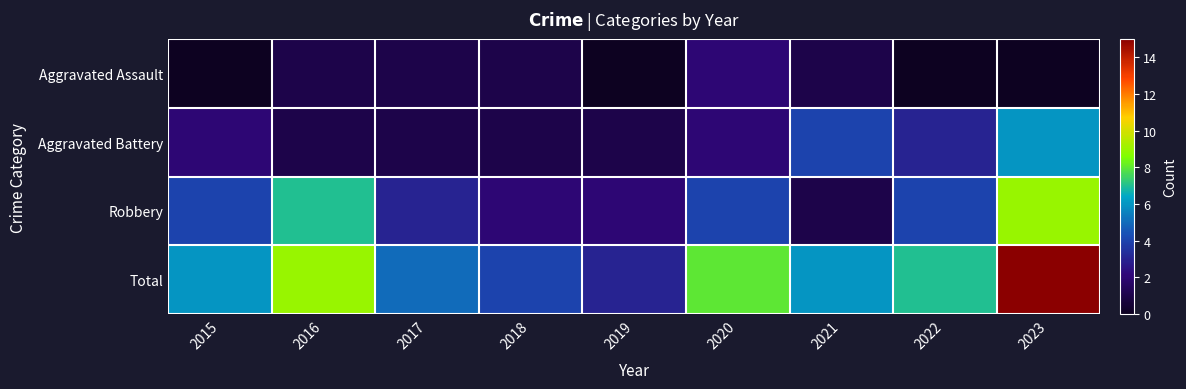

List the series in order of their overall mean, highest first.

Total, Robbery, Aggravated Battery, Aggravated Assault